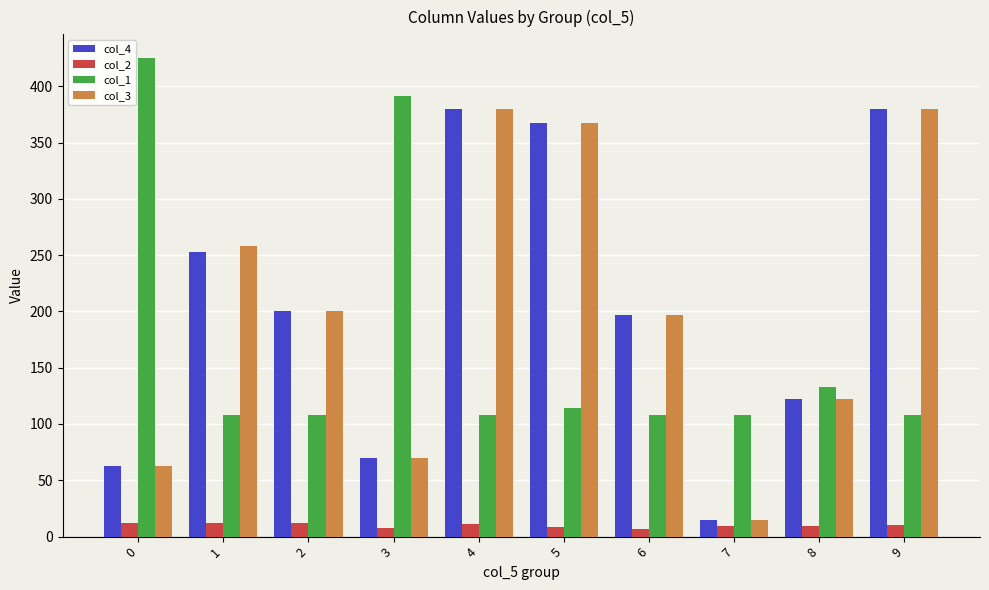

What is the difference between the highest and lowest values at 2?

188.0